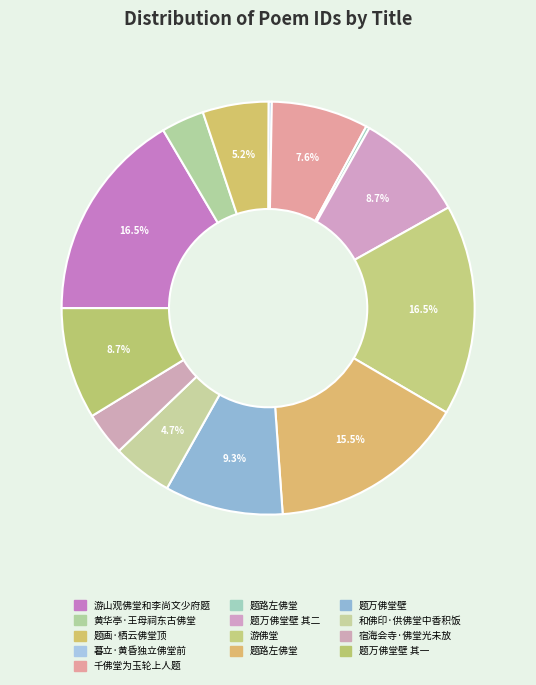

Which slice is the largest?

游佛堂